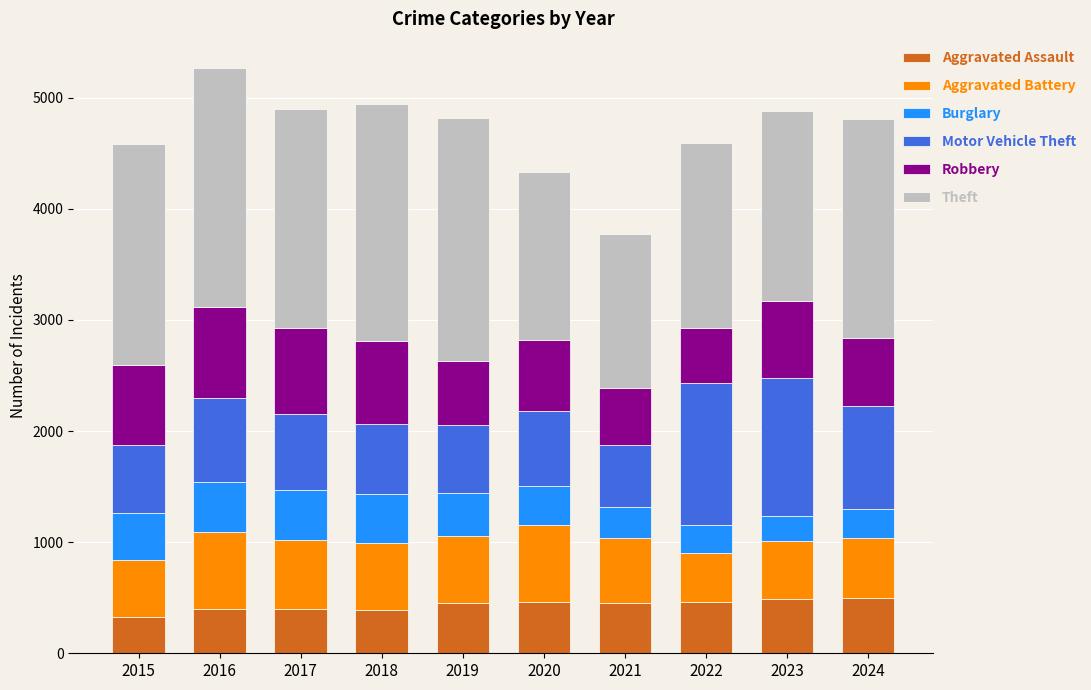

What is the maximum value for Aggravated Assault?

494